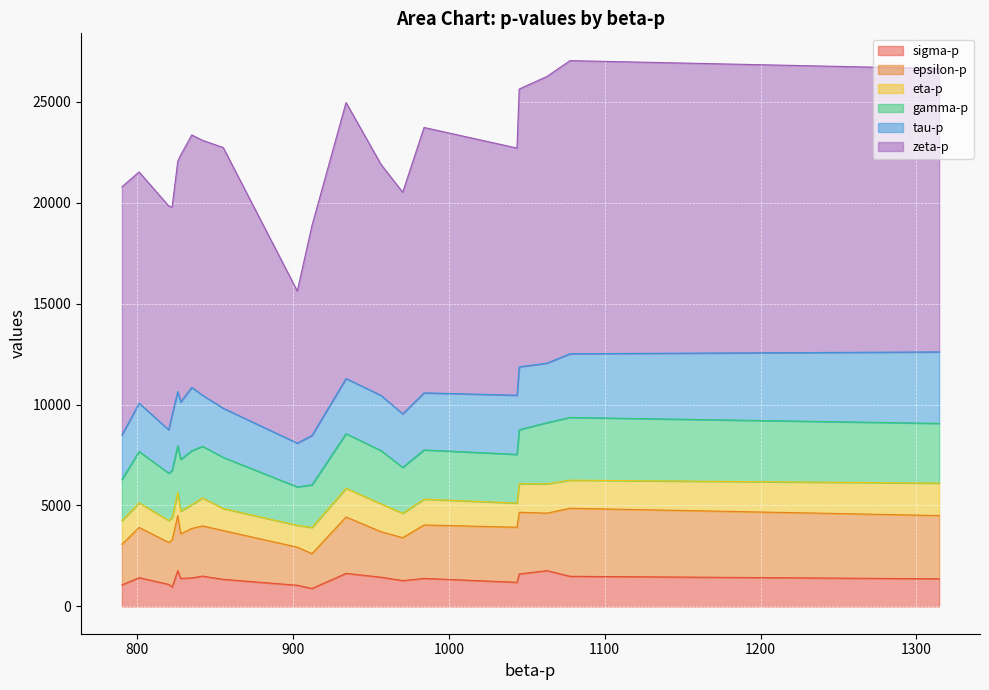

True or false: sigma-p has more than 1 points higher than both neighbors.

True